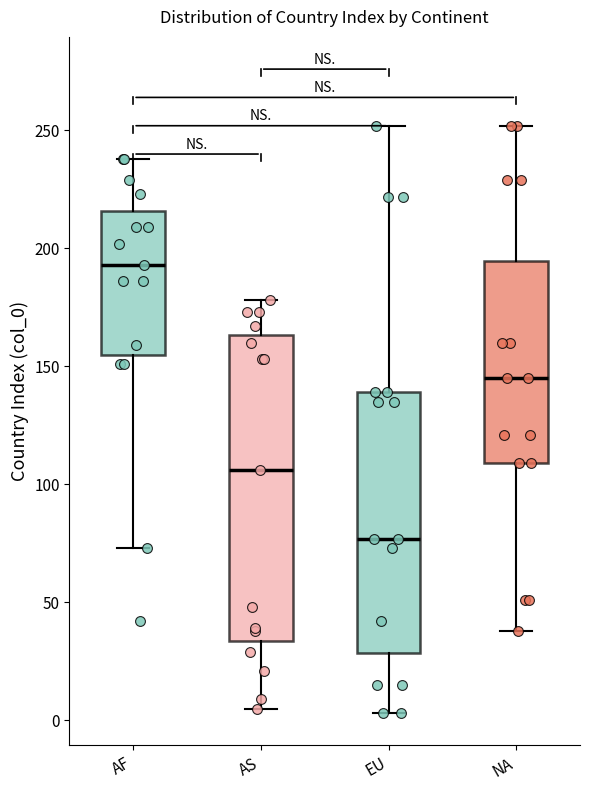

Which box is the tallest, from its lower edge to its upper edge?

AS